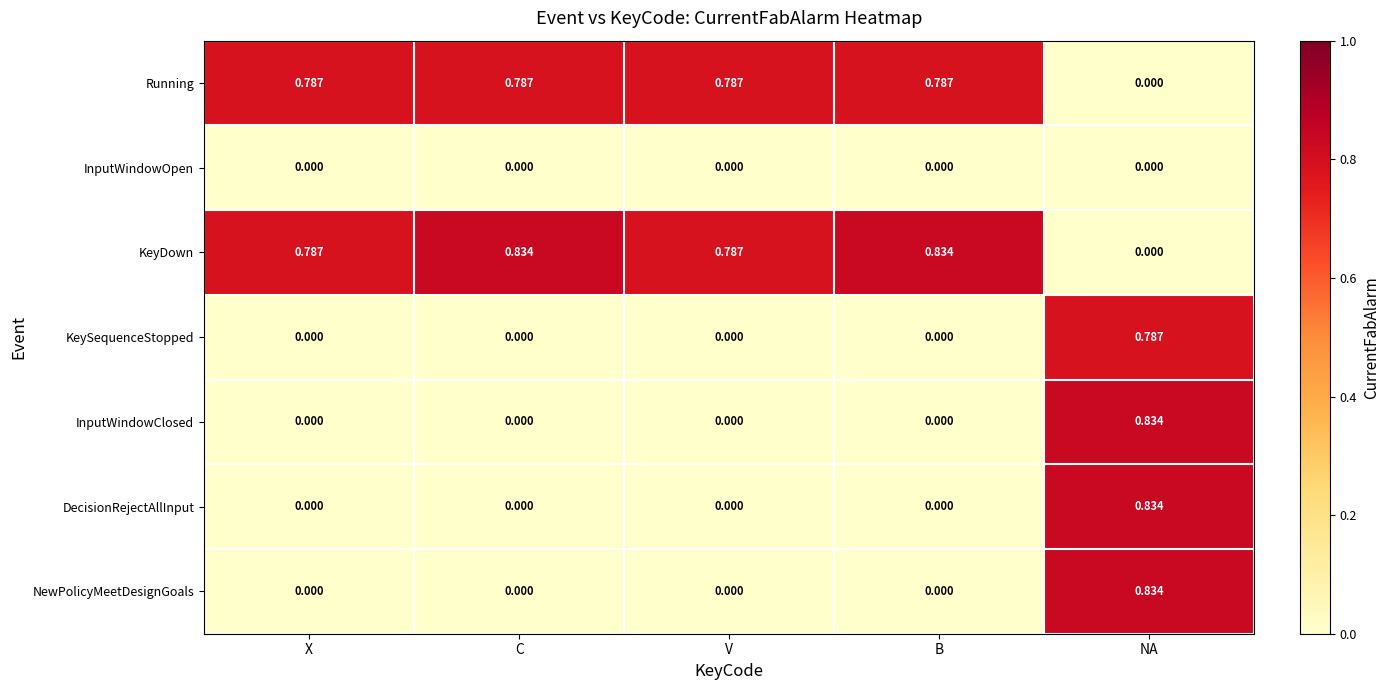

What is the total value across all series at C?

1.6